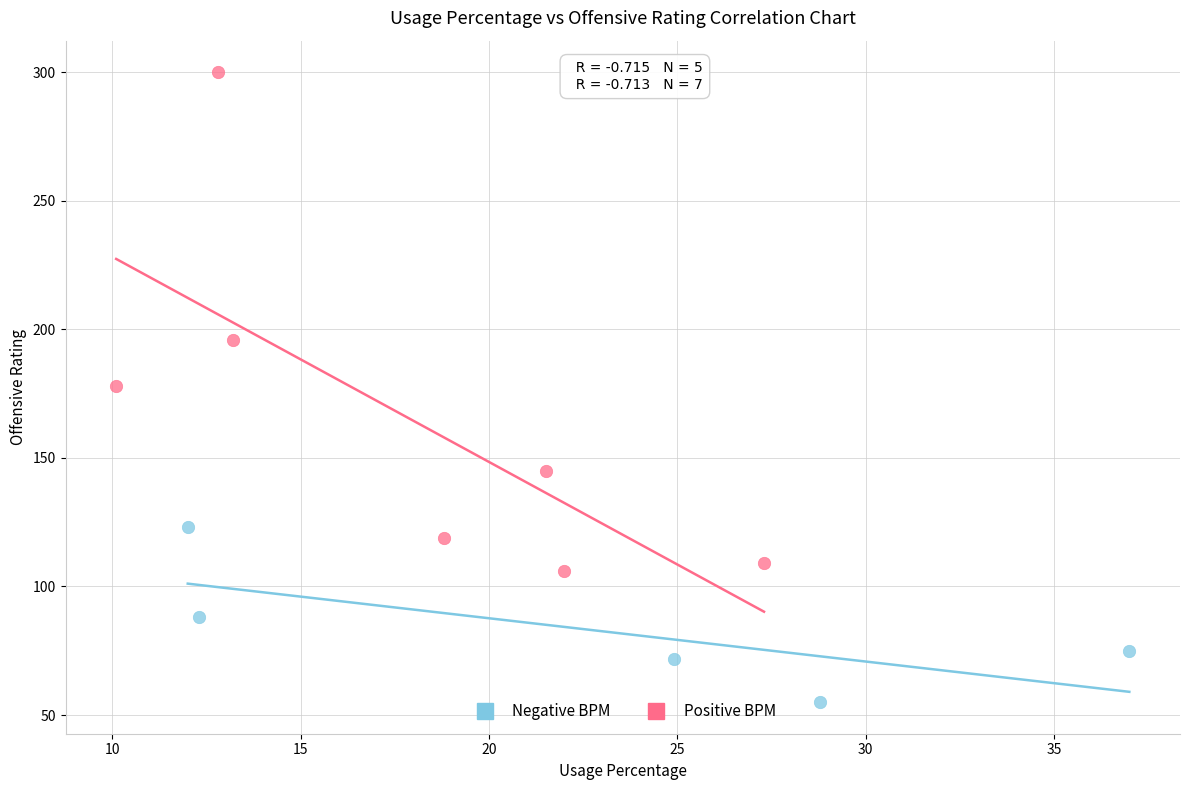

Which series contains the lowest Y value?

Negative BPM